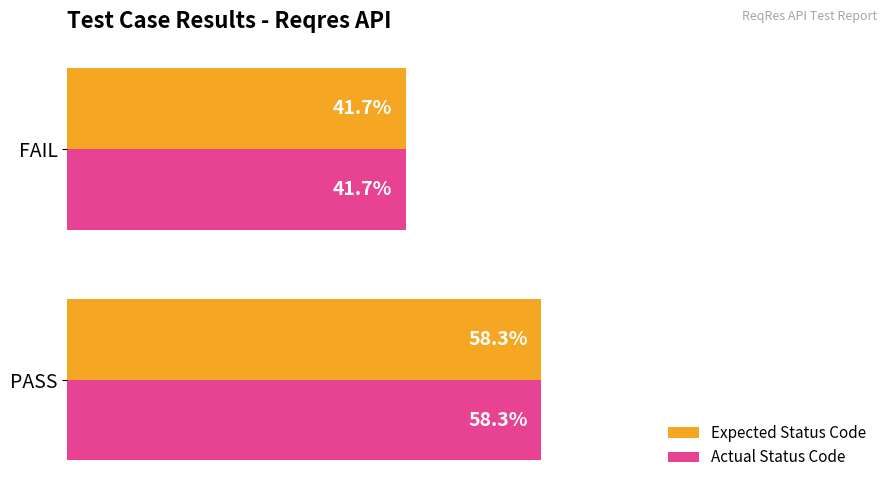

What are all the series names shown in the legend?

Expected Status Code, Actual Status Code